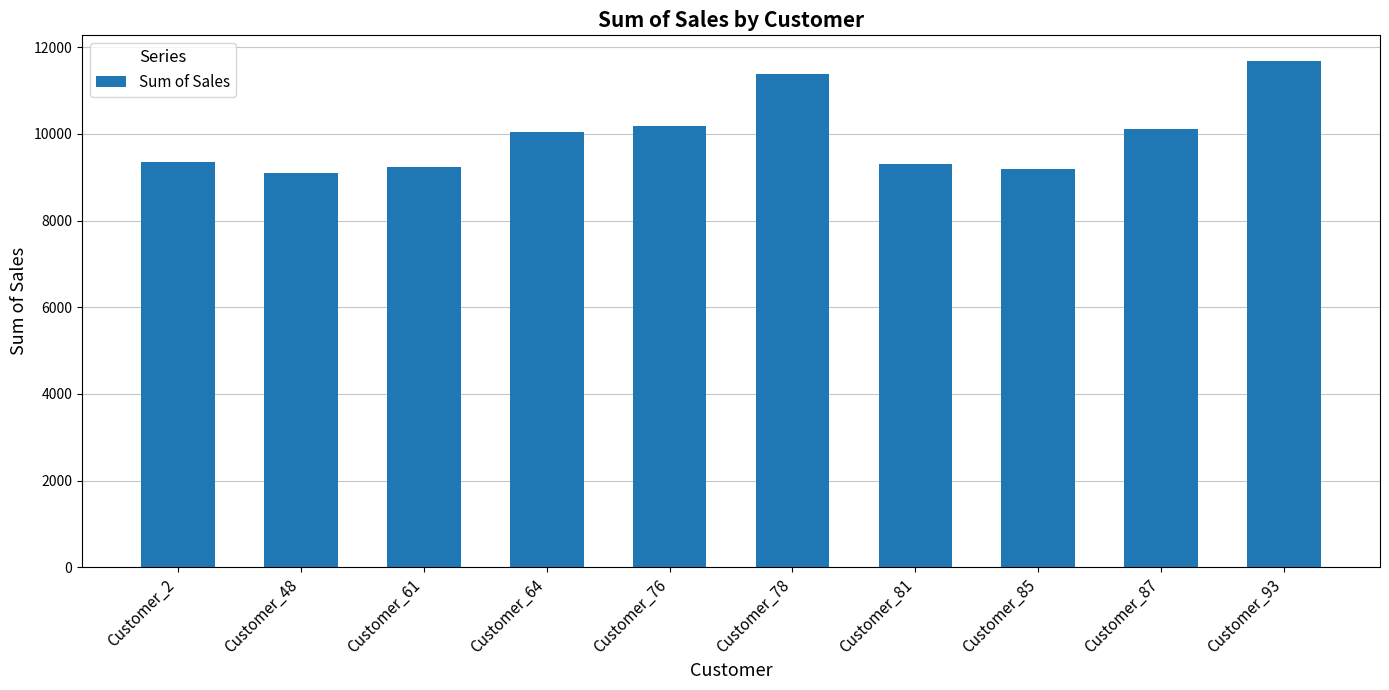

What is the value of the 5th bar from the left?

10178.0